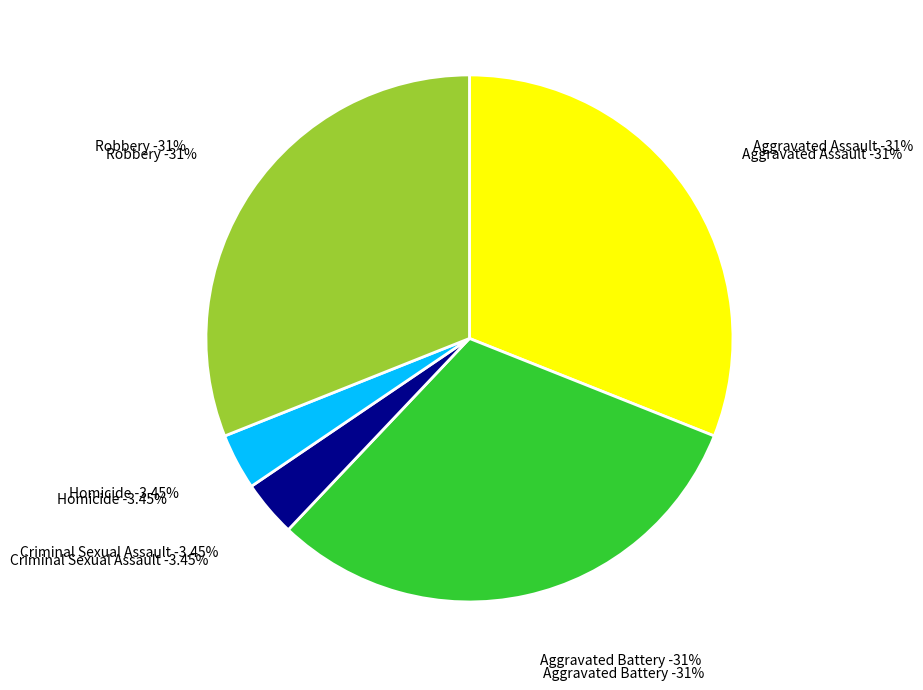

How many slices are in this pie chart?

5